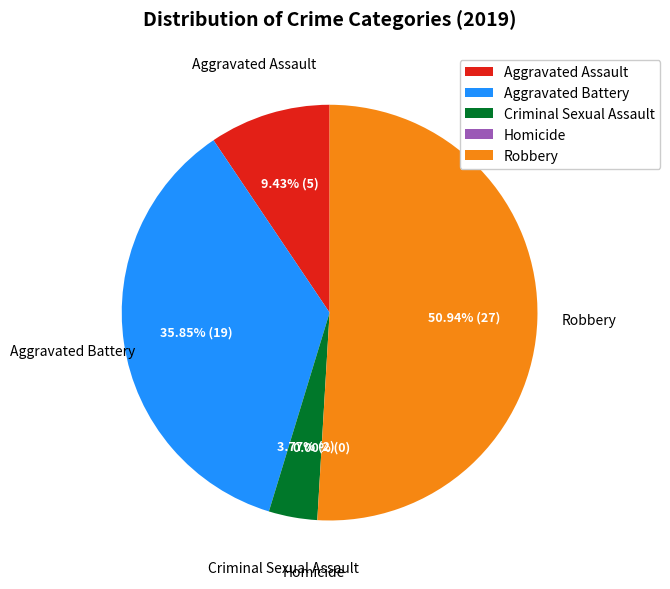

Combined, what portion of the pie is Homicide and Robbery?

50.9%